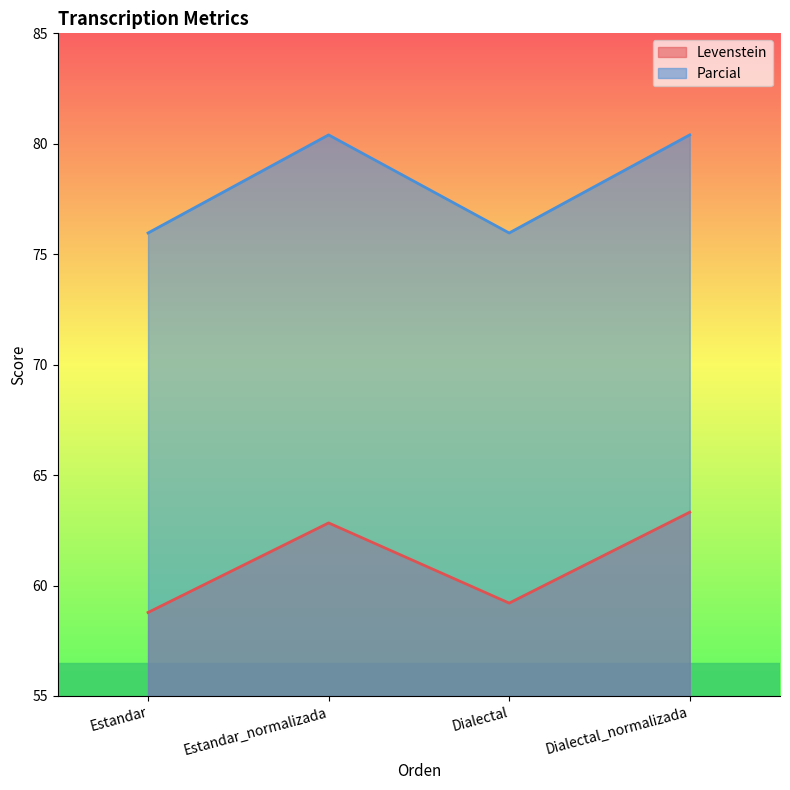

What position from the right is Dialectal_normalizada?

1